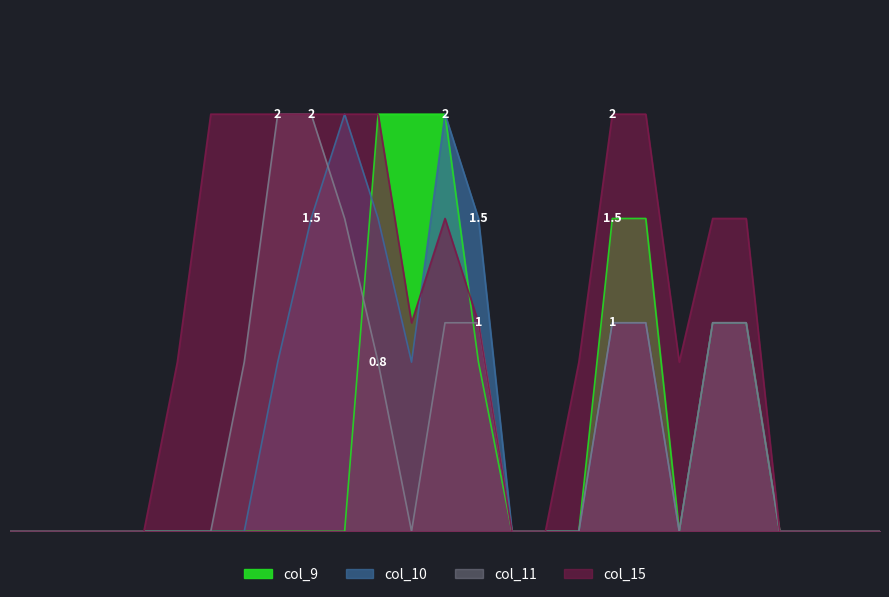

Between 12 and 18, which series saw the biggest shift?

col_11